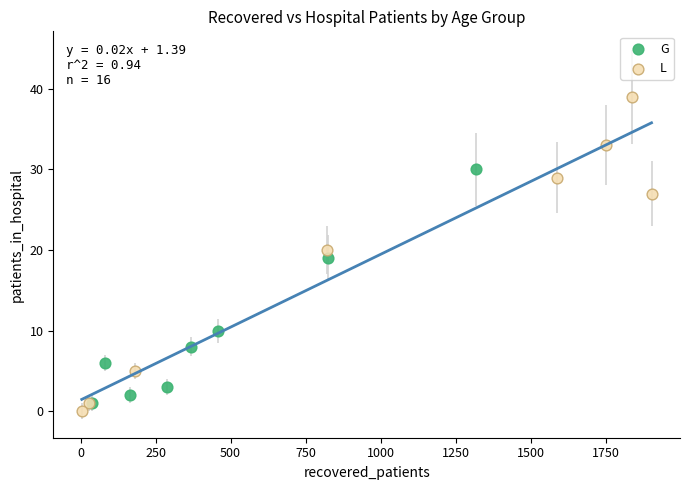

Which series has the largest Y range (max minus min)?

L